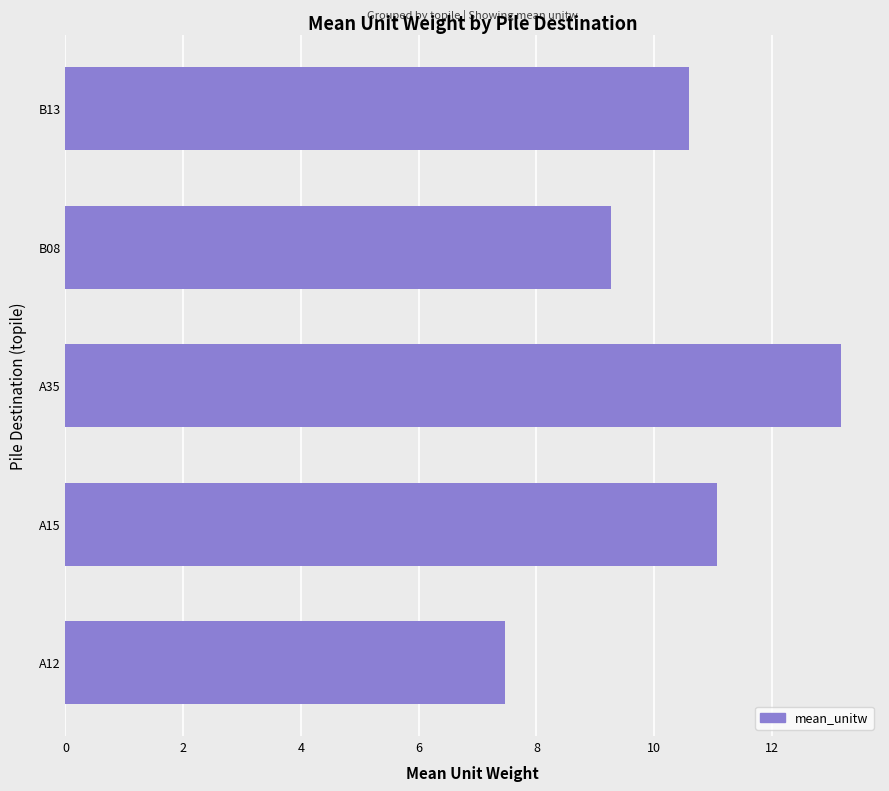

Read the value at A15.

11.1